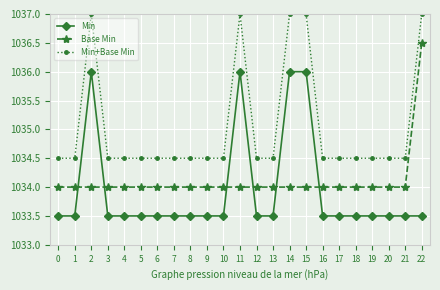

Reading left to right, transcribe all the data shown in this chart.

Min: 1033.5	1033.5	1036.0	1033.5	1033.5	1033.5	1033.5	1033.5	1033.5	1033.5	1033.5	1036.0	1033.5	1033.5	1036.0	1036.0	1033.5	1033.5	1033.5	1033.5	1033.5	1033.5	1033.5
Base Min: 1034.0	1034.0	1034.0	1034.0	1034.0	1034.0	1034.0	1034.0	1034.0	1034.0	1034.0	1034.0	1034.0	1034.0	1034.0	1034.0	1034.0	1034.0	1034.0	1034.0	1034.0	1034.0	1036.5
Min+Base Min: 1034.5	1034.5	1037.0	1034.5	1034.5	1034.5	1034.5	1034.5	1034.5	1034.5	1034.5	1037.0	1034.5	1034.5	1037.0	1037.0	1034.5	1034.5	1034.5	1034.5	1034.5	1034.5	1037.0